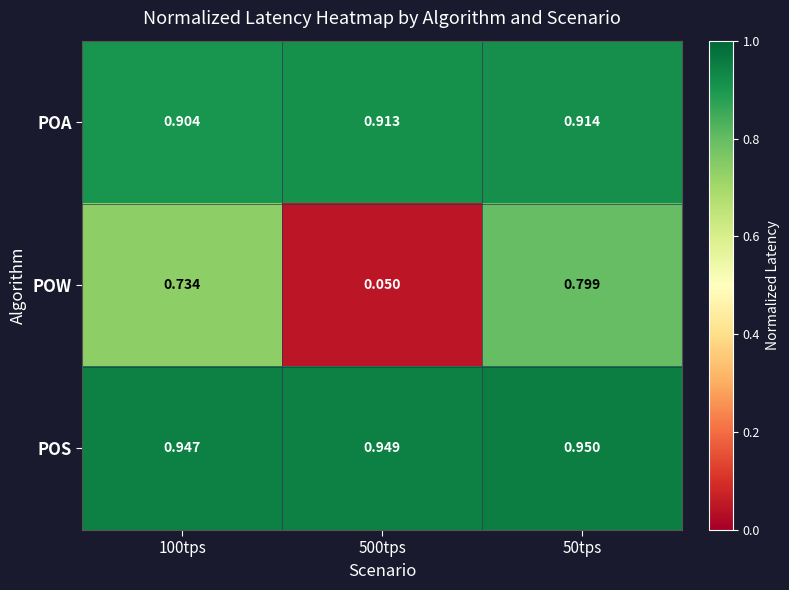

How many data points does each series have?

3